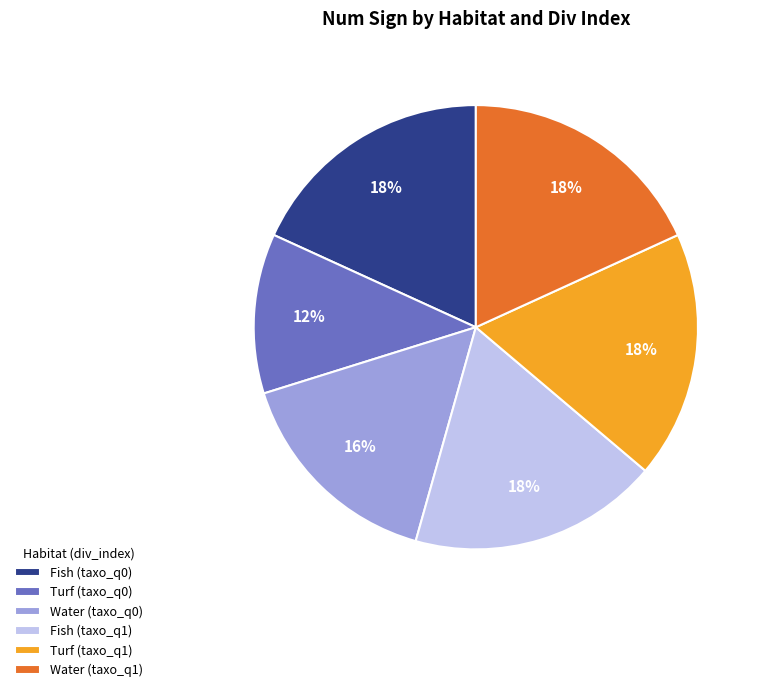

Is Water (taxo_q1) the majority of the pie?

No